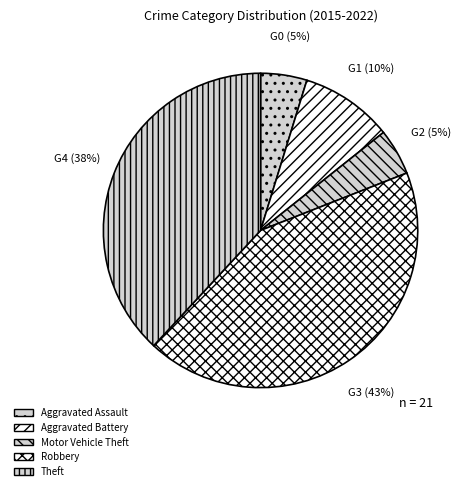

What percentage is NOT represented by Robbery?

57.1%